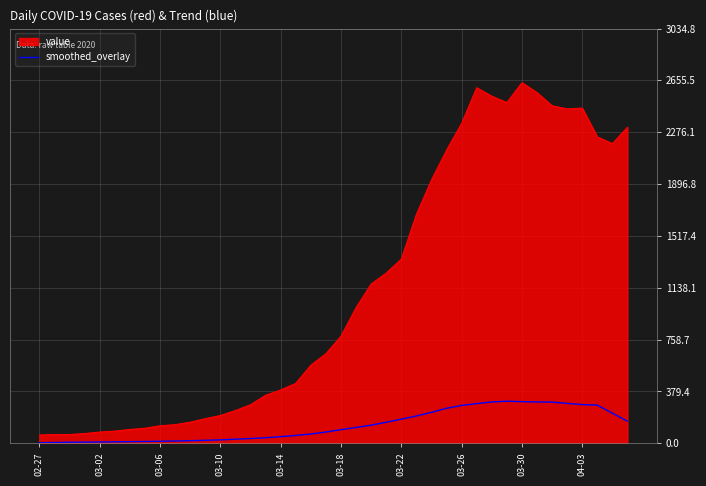

What is the difference between the maximum and minimum values in the smoothed_overlay series?

303.6